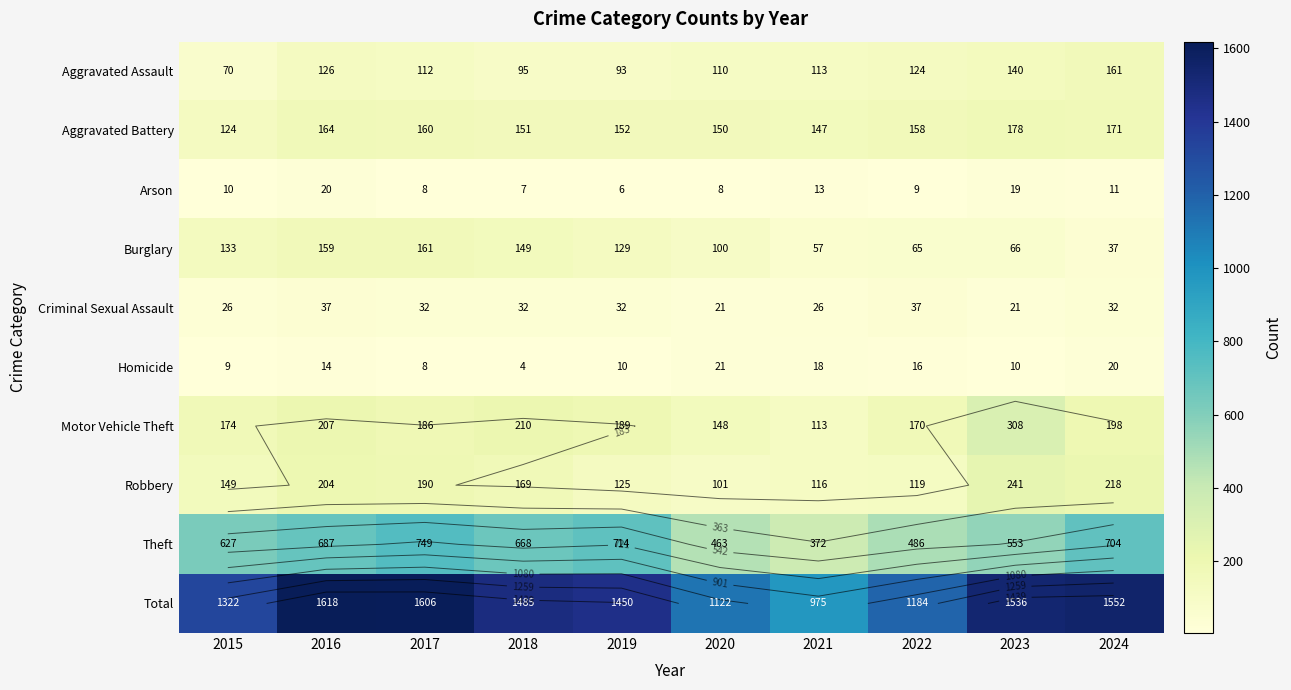

What is the difference between the second highest and second lowest values in the Criminal Sexual Assault series?

16